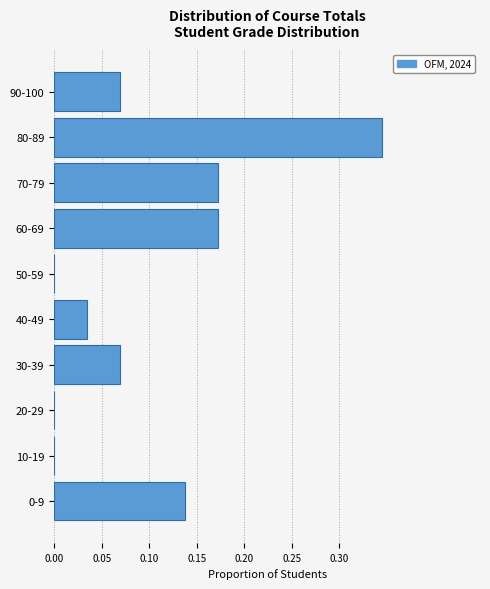

What is the sum of all values?

1.0